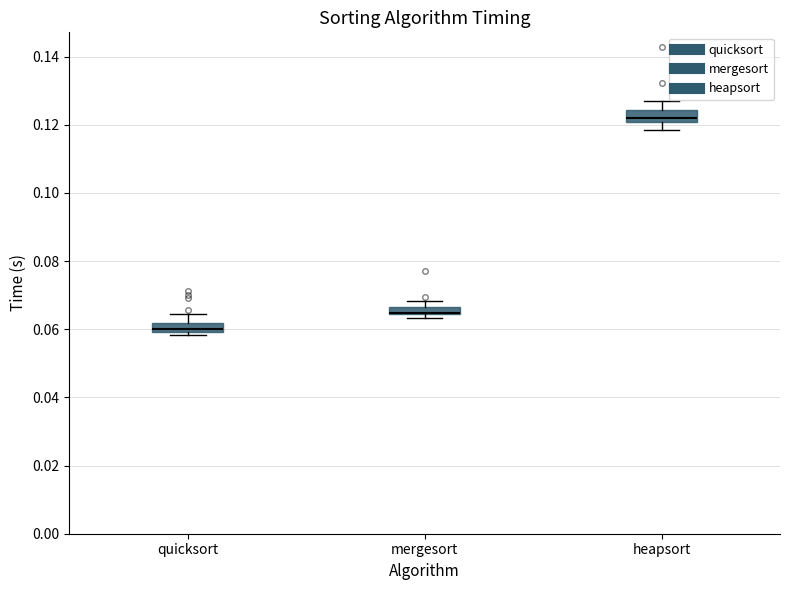

Where is the upper edge of the box for mergesort on the y-axis? The values are not printed on the chart, so give them approximately, as read against the axis.

0.066